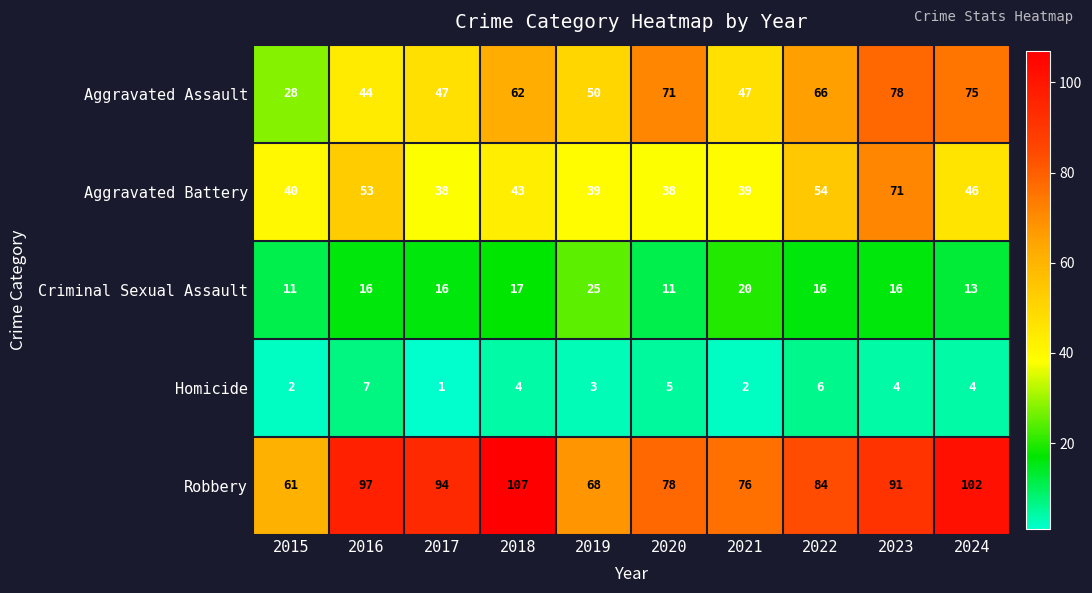

Is it true that Robbery equals 92 at 2015?

False